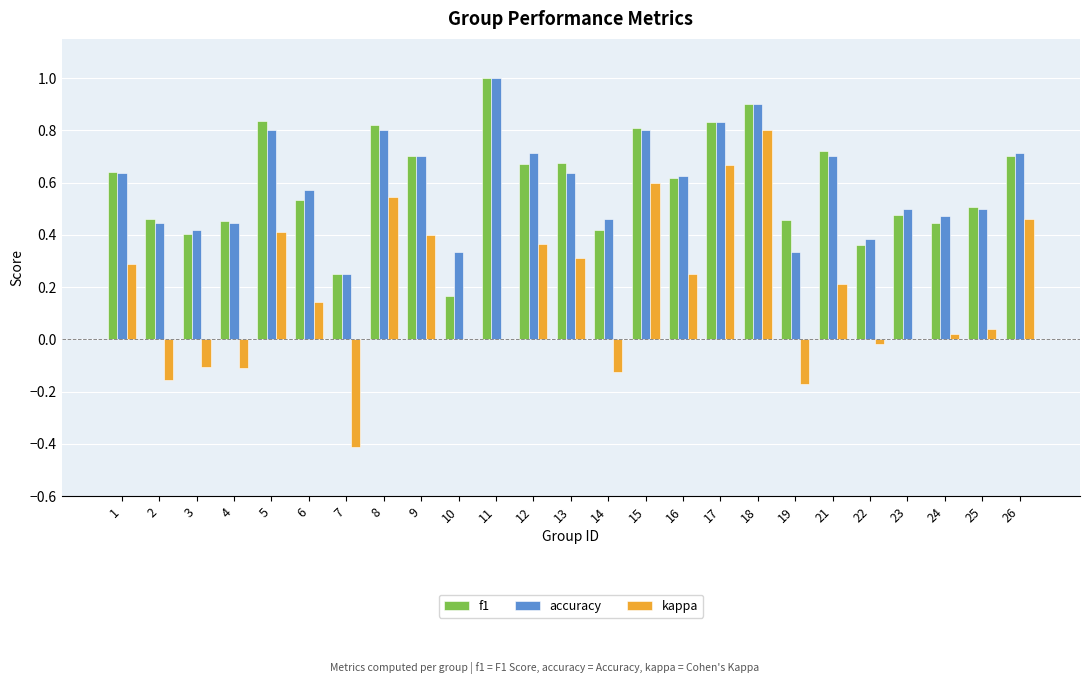

Which series changed the most between 11 and 18?

kappa